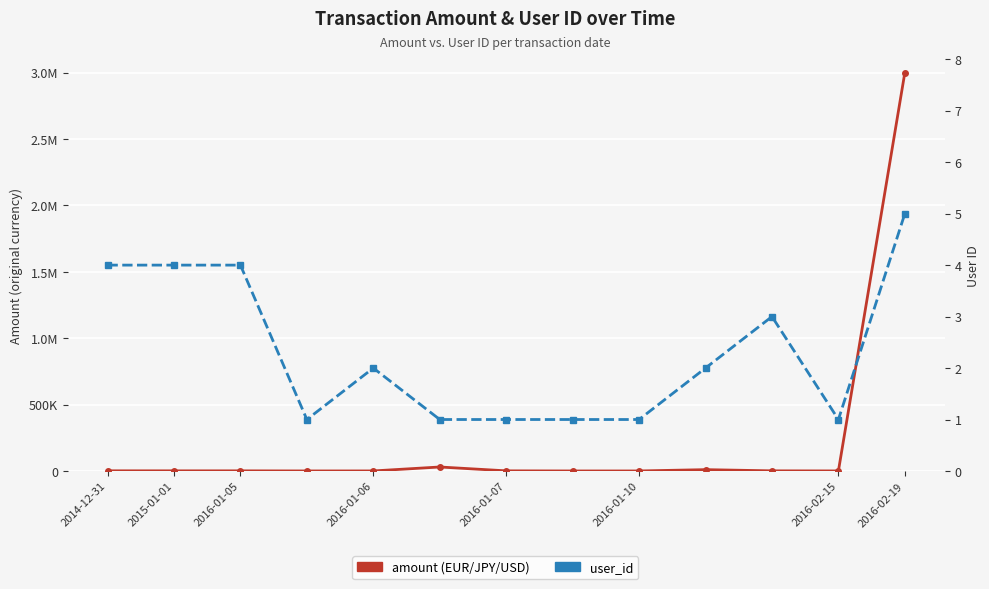

How many data points in user_id are above 2?

5